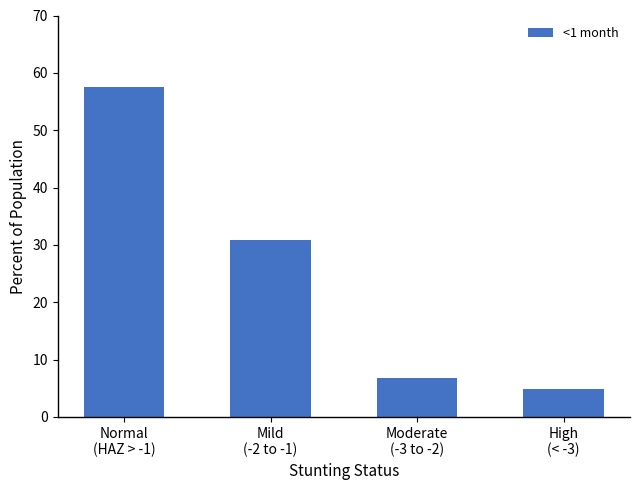

At which label does the data first exceed 30?

Normal
(HAZ > -1)